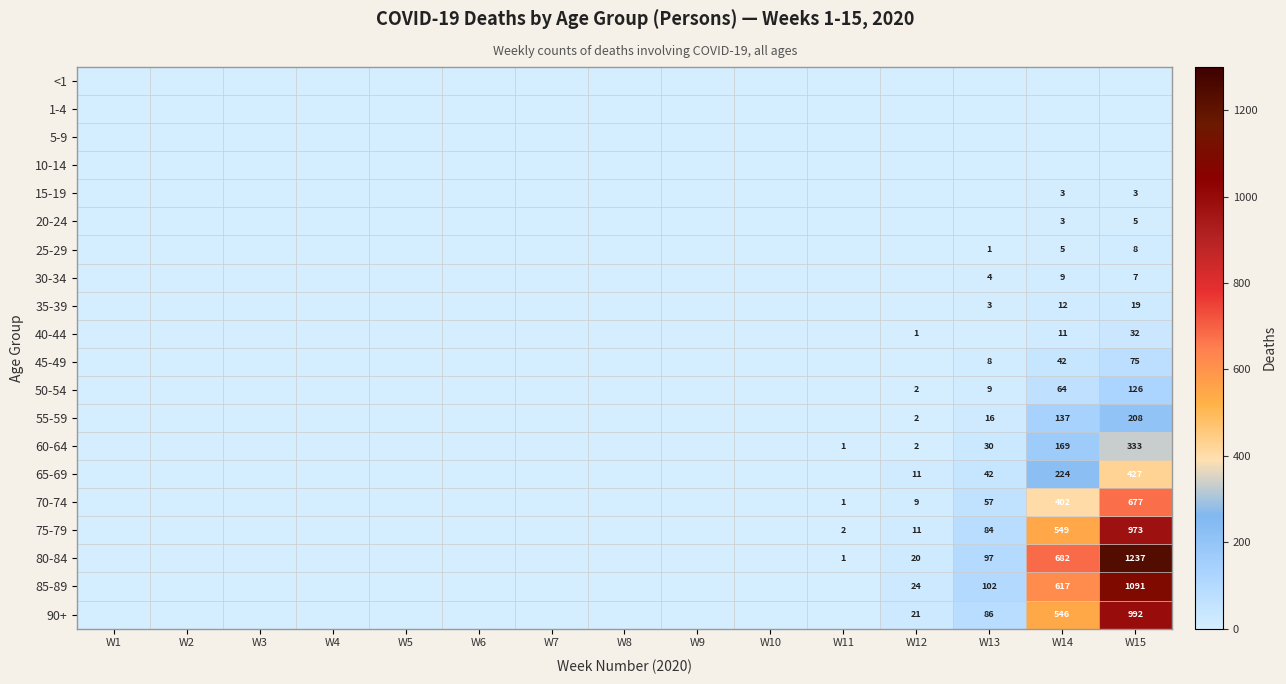

The value of 50-54 at W13 is 9. True or false?

True